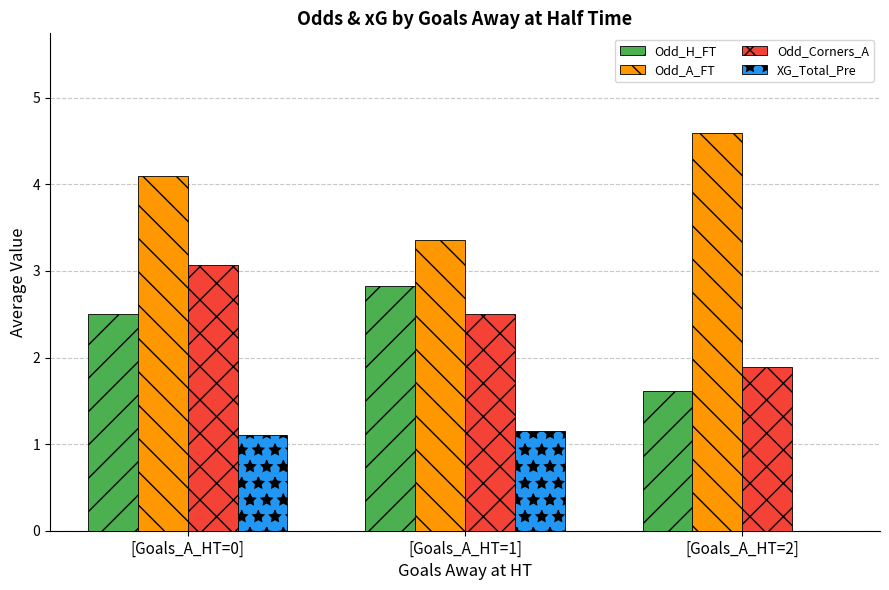

What is the sum of the Odd_H_FT values at [Goals_A_HT=0] and [Goals_A_HT=1]?

5.3